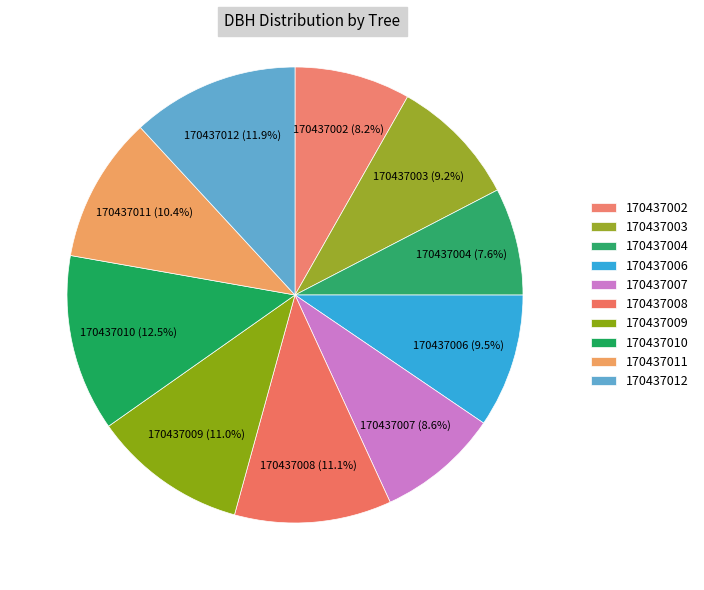

Which category has the smallest portion of the pie?

170437004